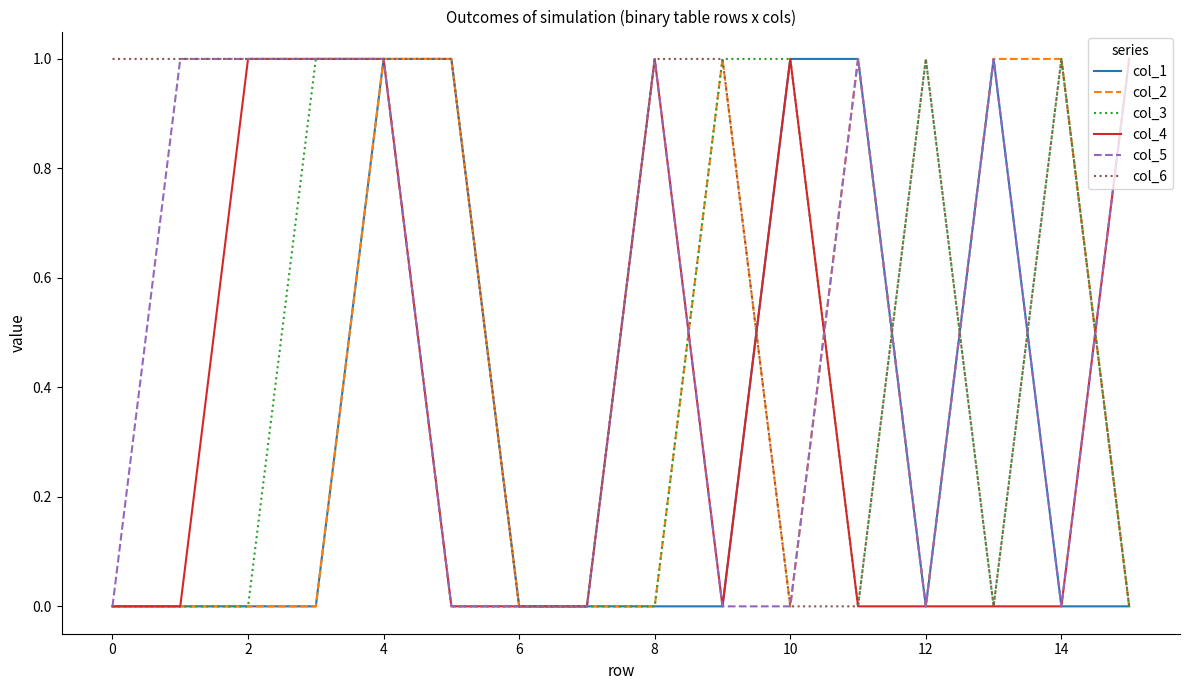

Reading right to left, list all the values displayed in this chart.

col_1: 0	0	1	0	1	1	0	0	0	0	1	1	0	0	0	0
col_2: 0	1	1	0	1	0	1	0	0	0	1	1	0	0	0	0
col_3: 0	1	0	1	0	1	1	0	0	0	0	1	1	0	0	0
col_4: 1	0	0	0	0	1	0	1	0	0	0	1	1	1	0	0
col_5: 1	0	1	0	1	0	0	1	0	0	0	1	1	1	1	0
col_6: 0	1	0	1	0	0	1	1	0	0	1	1	1	1	1	1